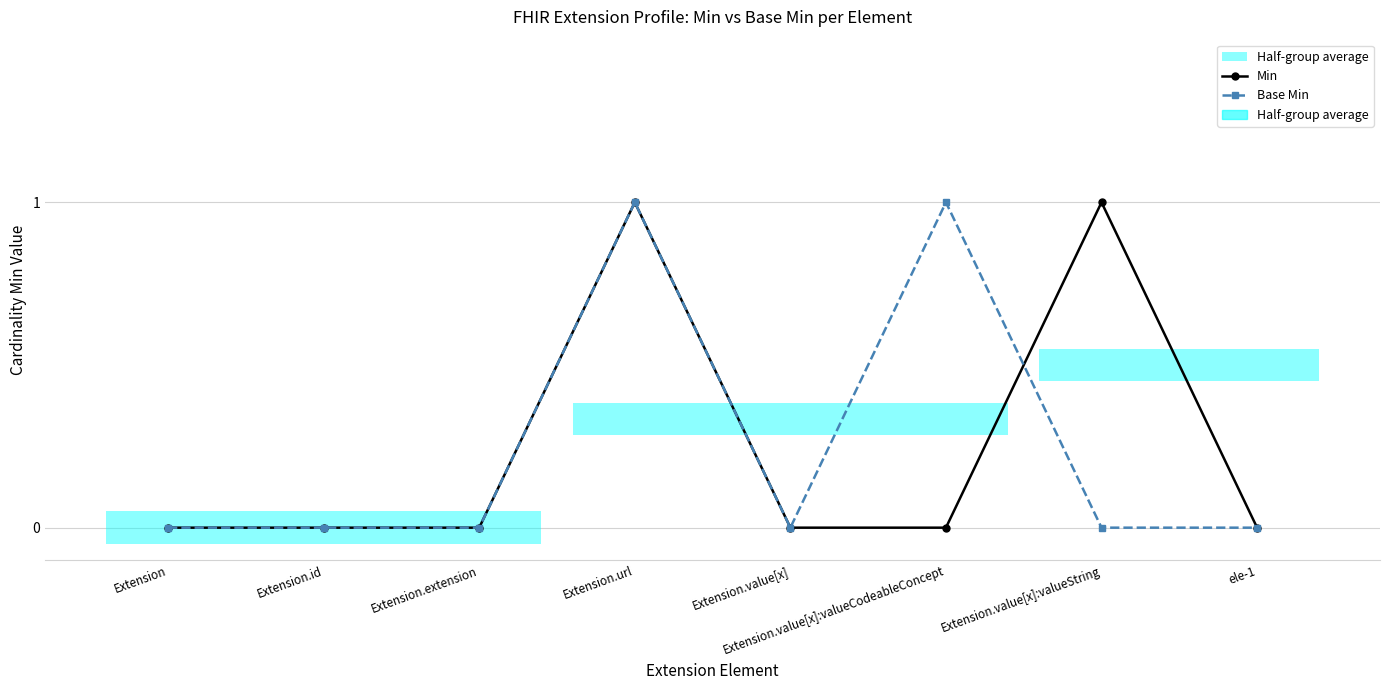

What are all the series names shown in the legend?

Min, Base Min